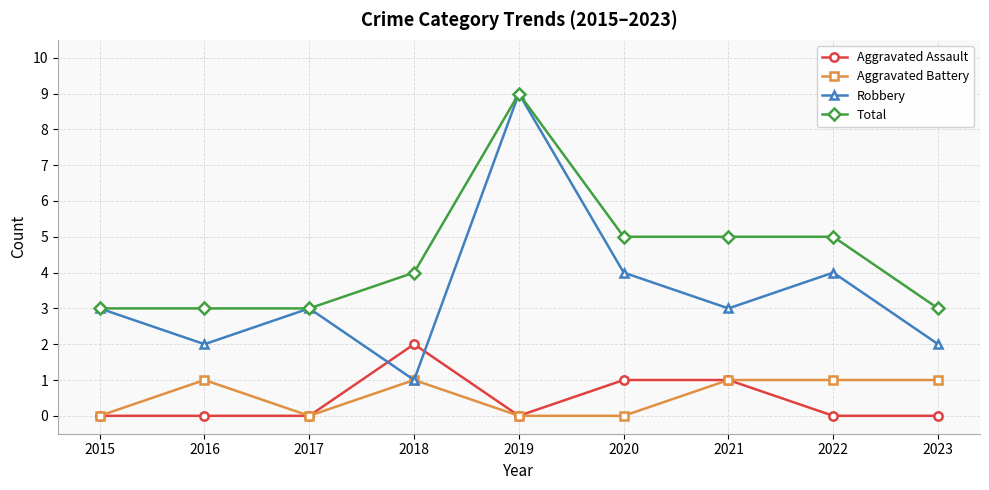

True or false: Aggravated Assault and Total intersect in this chart.

False